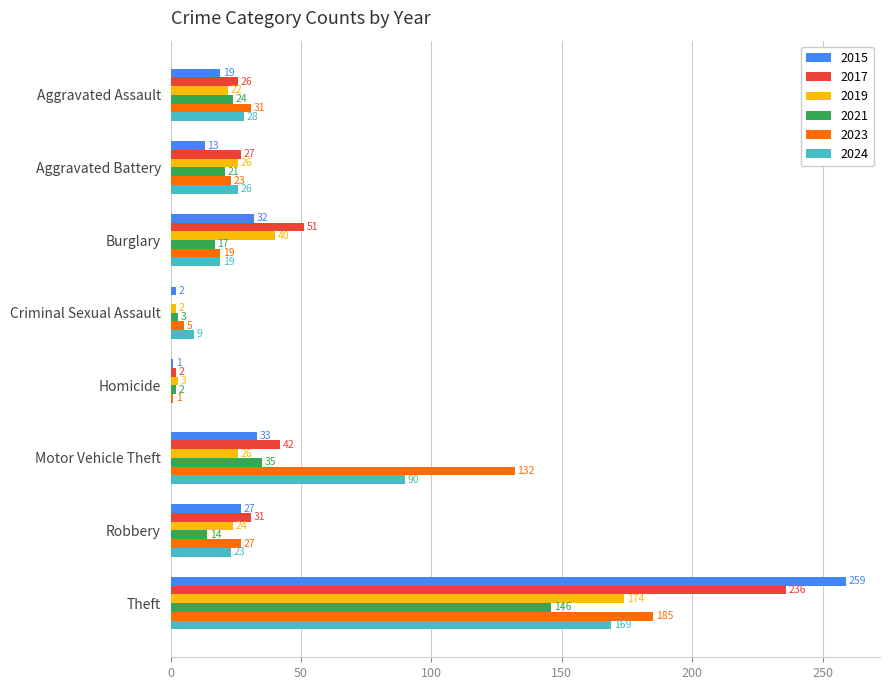

What is the greatest value displayed?

259